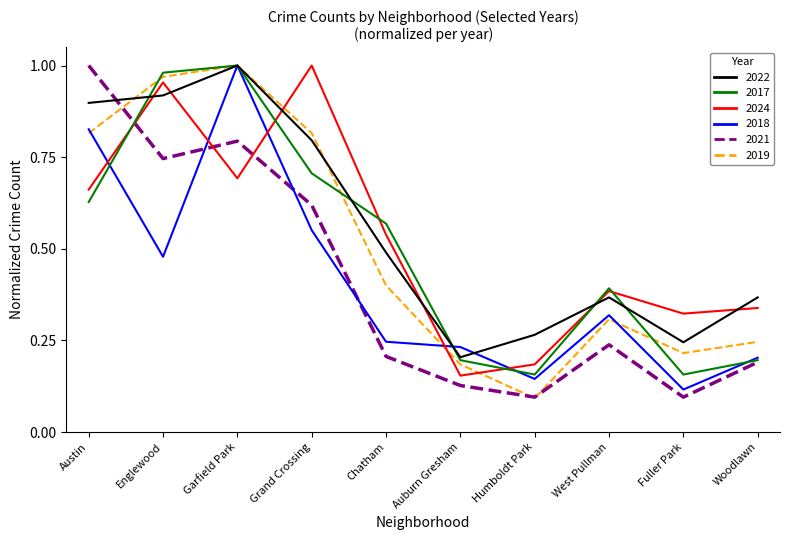

What position from the left is Grand Crossing?

4